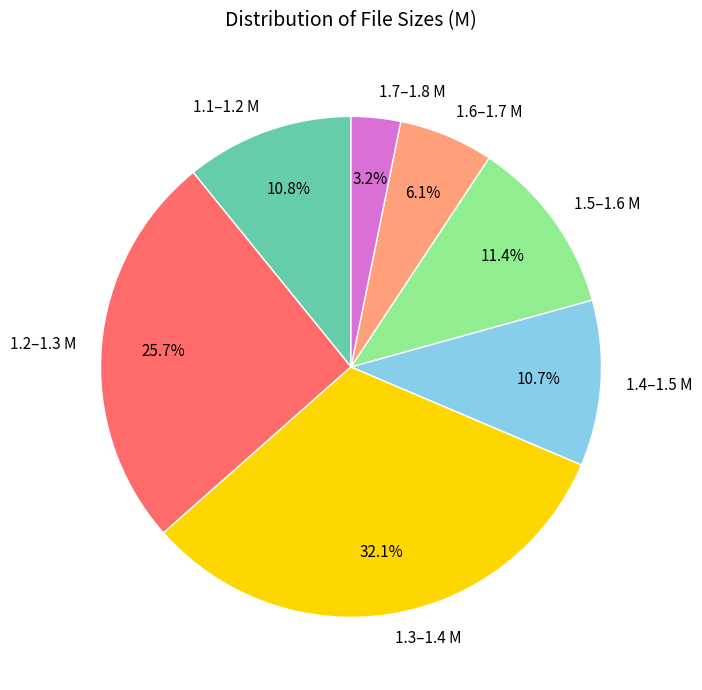

What is the ratio of the value at 1.4–1.5 M to the value at 1.5–1.6 M?

0.9